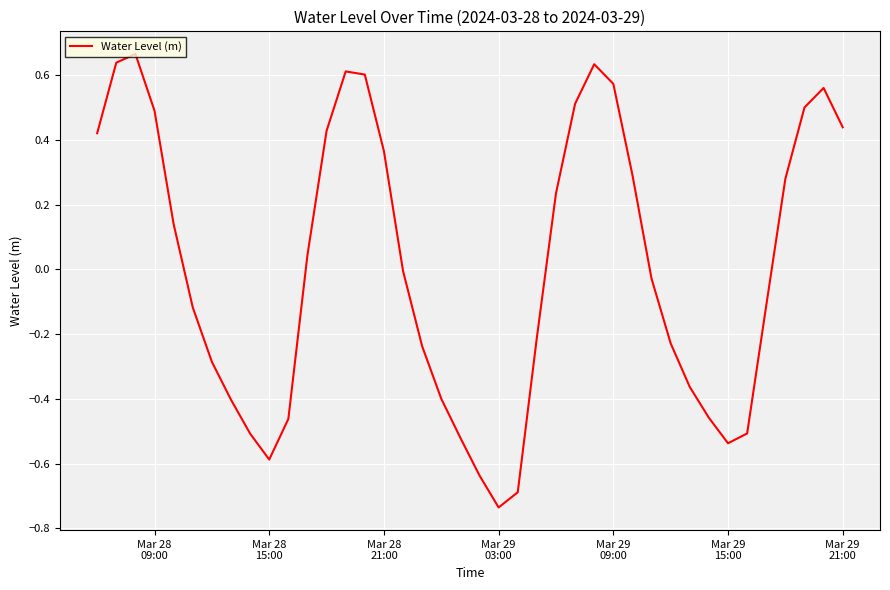

What is the difference between the maximum and minimum values?

1.4